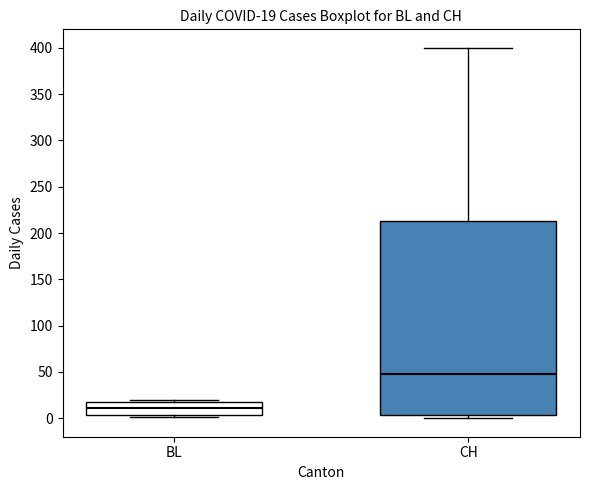

Which box is the tallest, from its lower edge to its upper edge?

CH